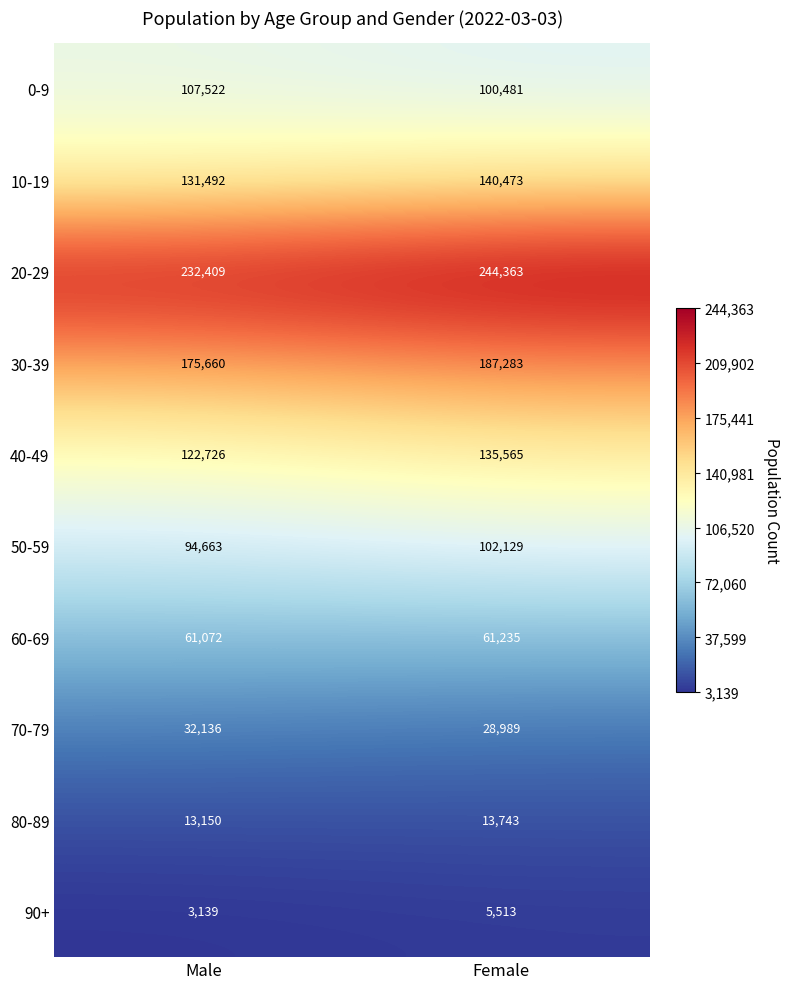

Rank the series at Male from lowest to highest value.

90+, 80-89, 70-79, 60-69, 50-59, 0-9, 40-49, 10-19, 30-39, 20-29